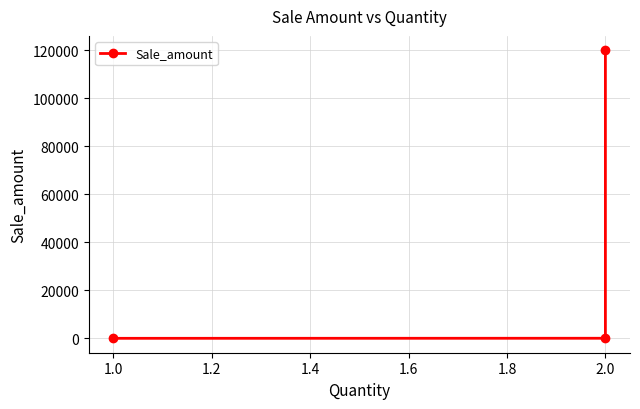

Does the chart have visible grid lines?

Yes